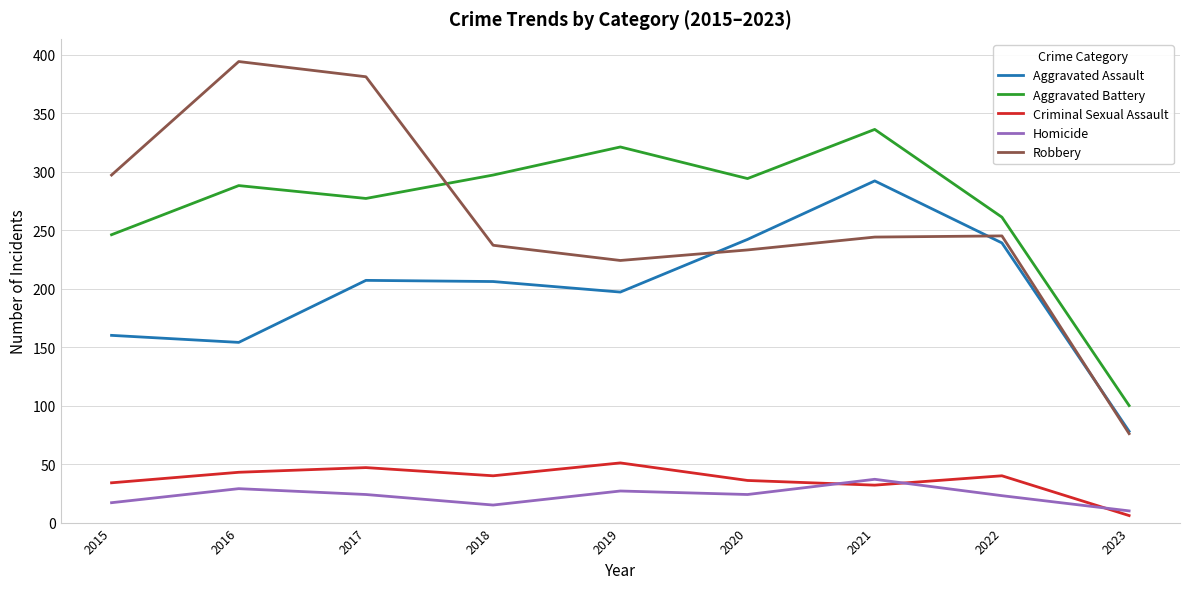

Rank the series at 2019 from lowest to highest value.

Homicide, Criminal Sexual Assault, Aggravated Assault, Robbery, Aggravated Battery